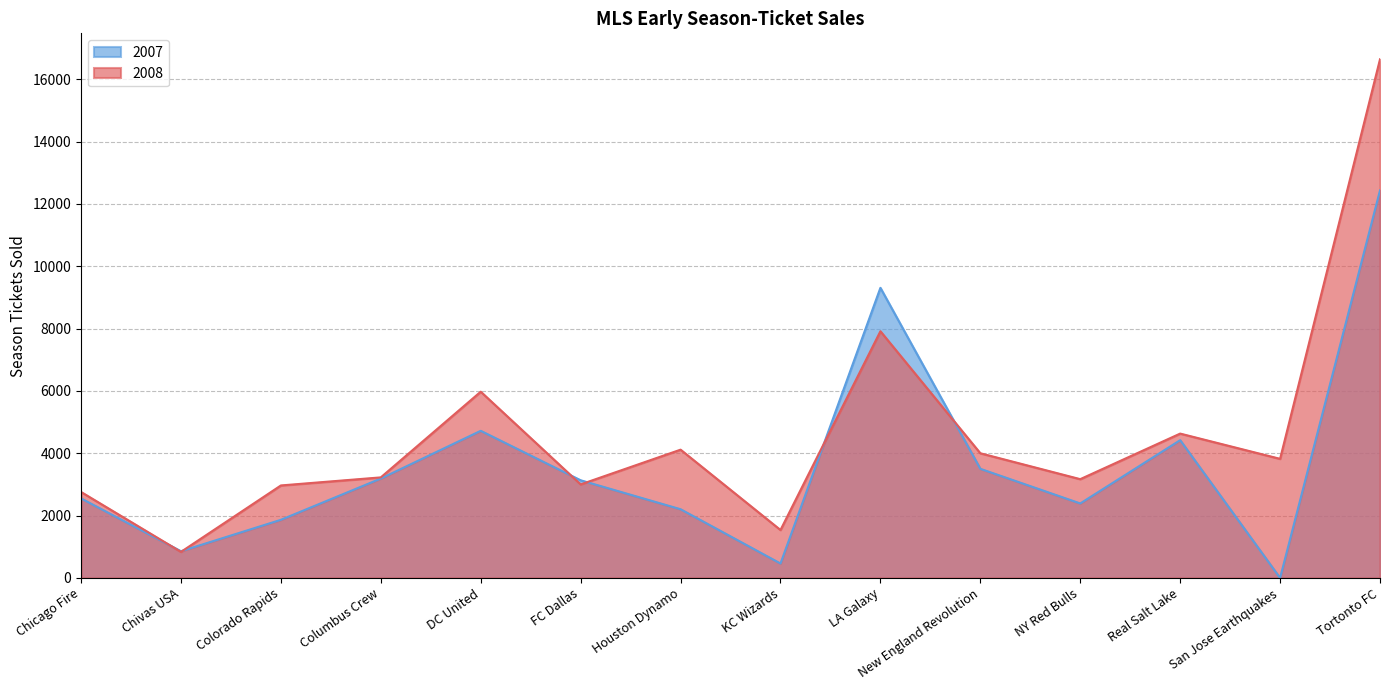

What is the sum of all 2007 values?

51048